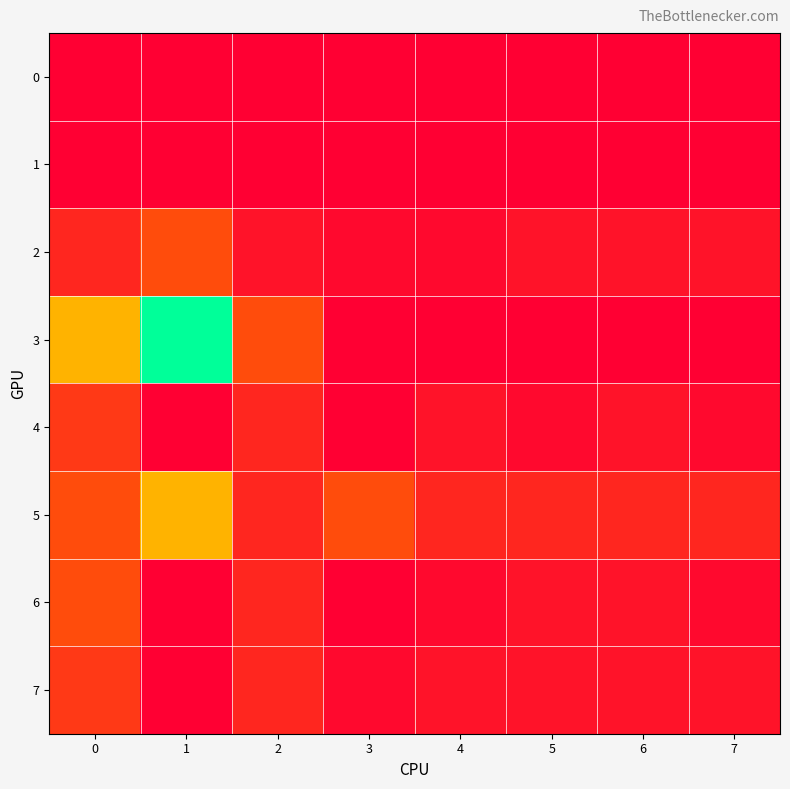

What is the difference between the highest and lowest values at 1?

32